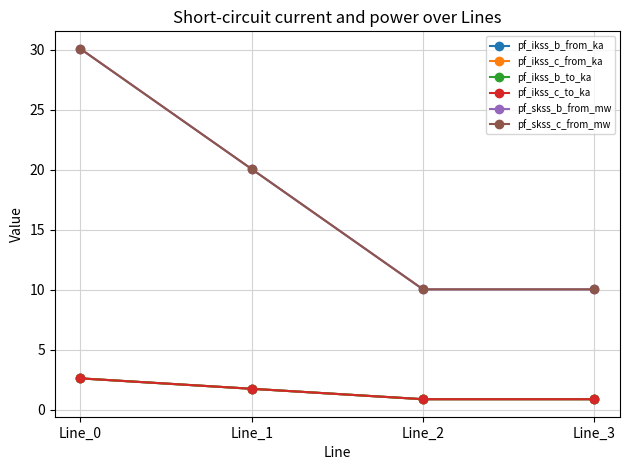

What is the average value of the pf_ikss_b_from_ka series?

1.5